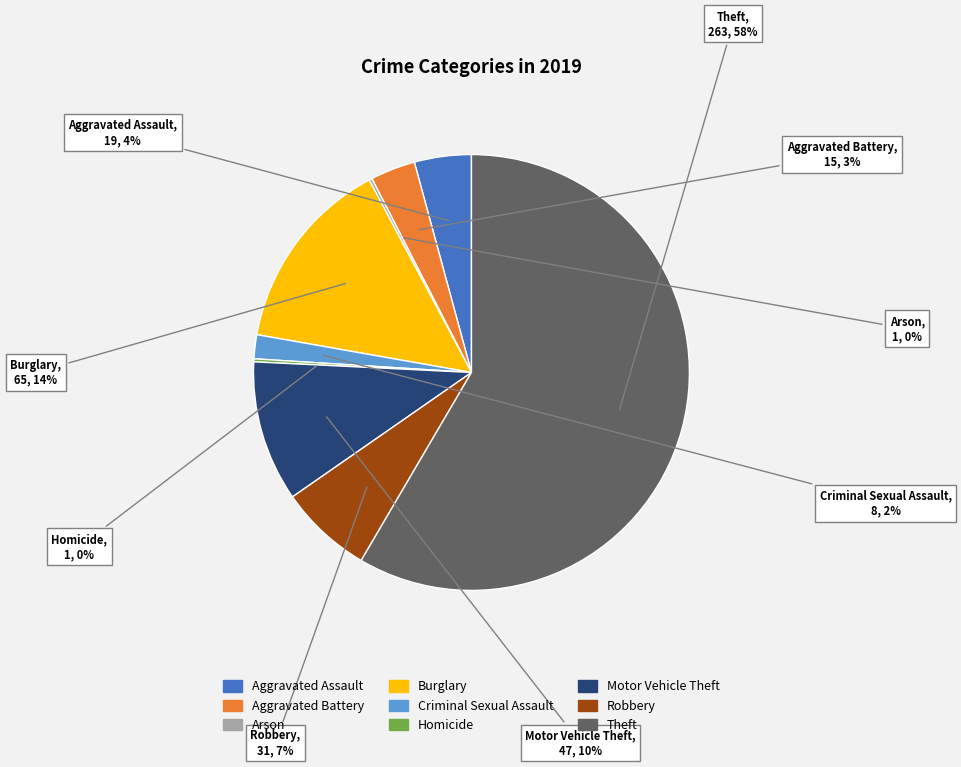

To the nearest percent, what portion does Burglary represent?

14%